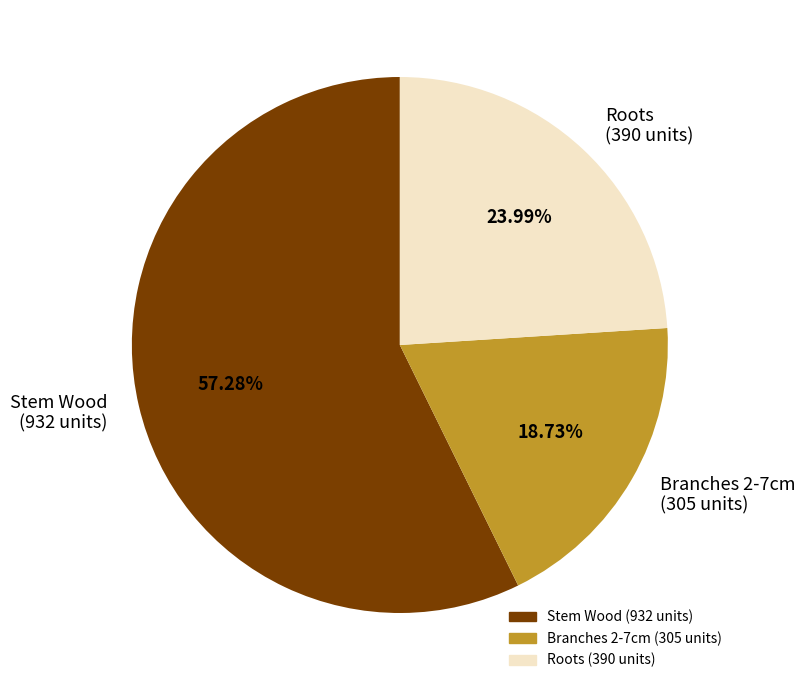

Approximately how many times larger is the value at Branches 2-7cm (305 units) compared to Stem Wood (932 units)?

0.3